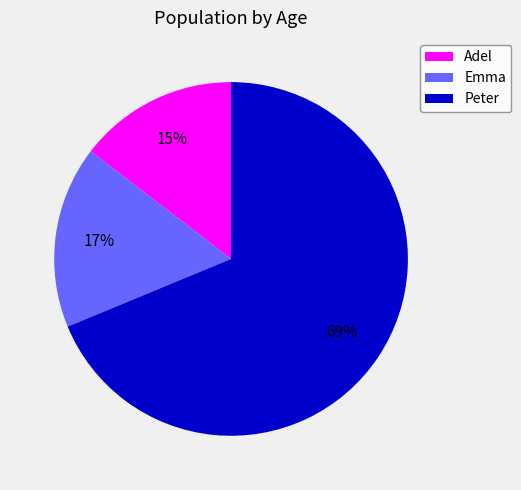

To the nearest percent, what is the average slice percentage?

33%